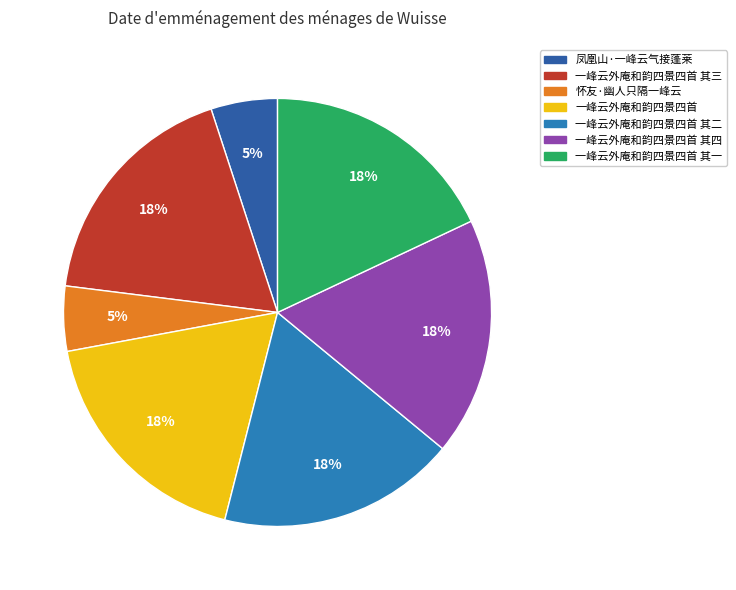

To the nearest percent, what is the difference between the largest and smallest slice percentages?

13%